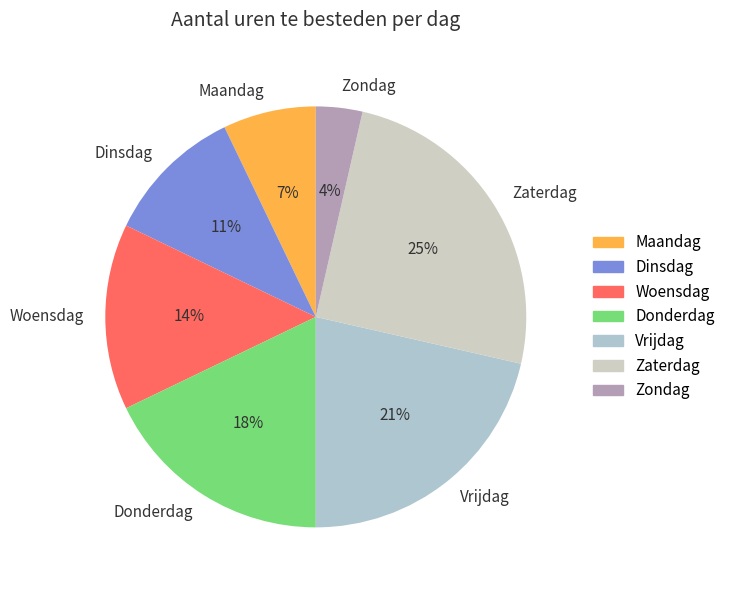

Is it true that Zaterdag is 25% of the pie?

True